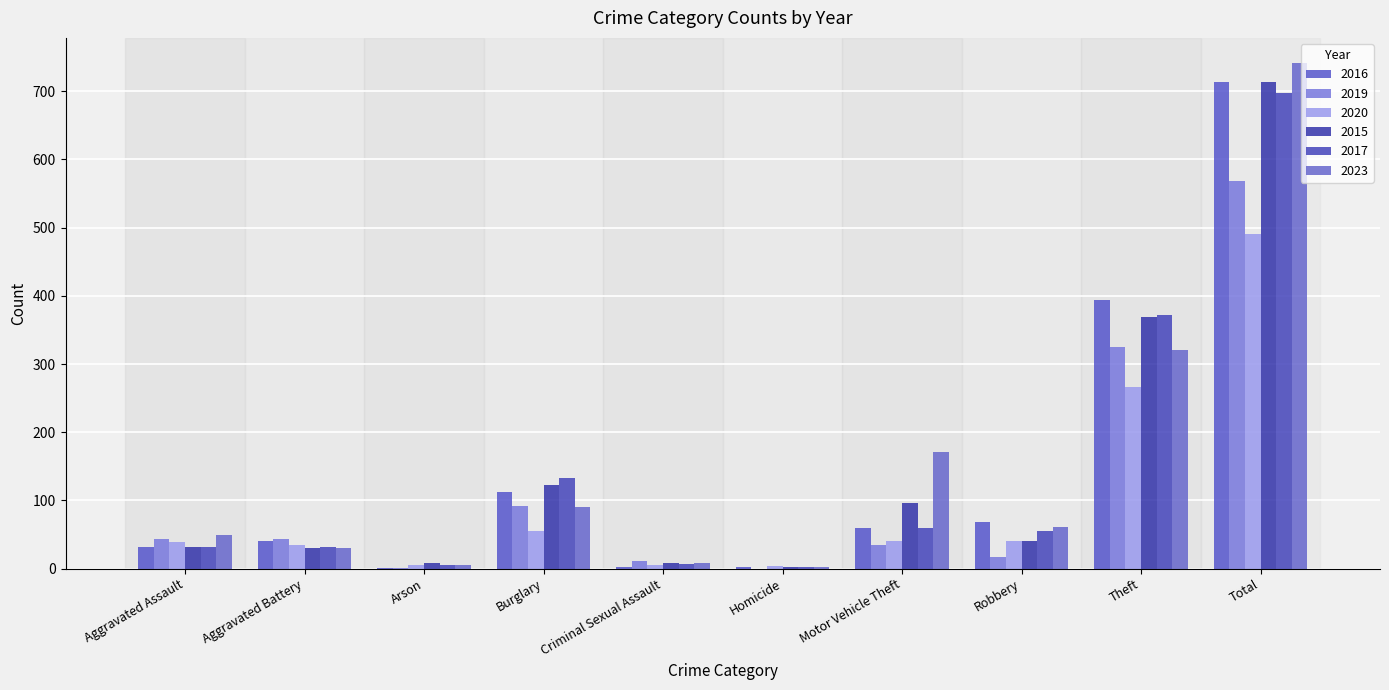

What are all the series names shown in the legend?

2016, 2019, 2020, 2015, 2017, 2023